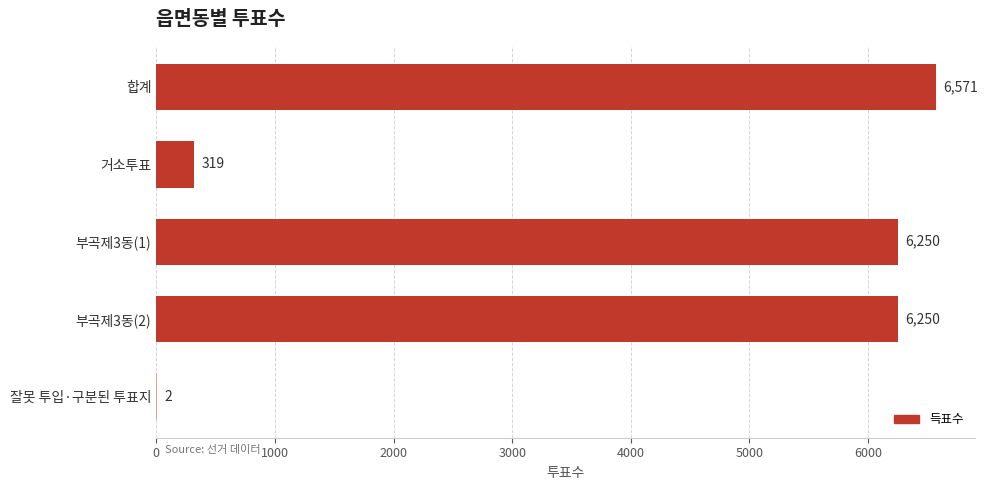

What is the greatest value displayed?

6571